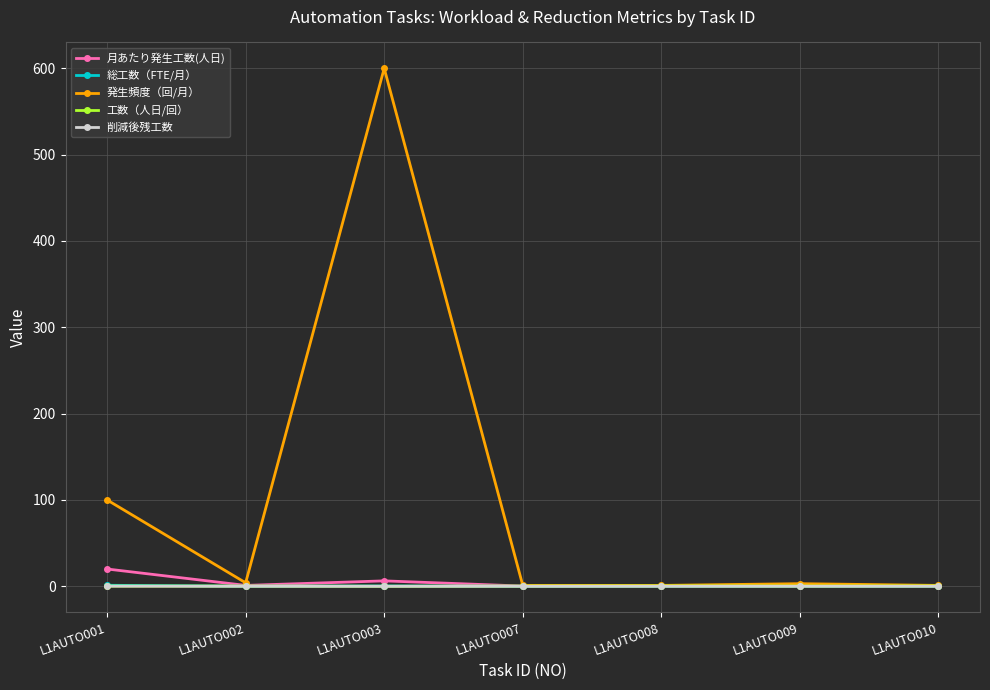

True or false: 発生頻度（回/月） has more than 2 interior local peaks.

False